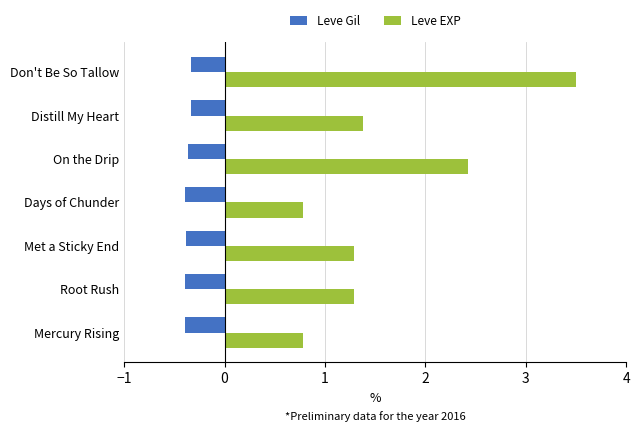

Count the Leve EXP values in the range 0 to 2.

5